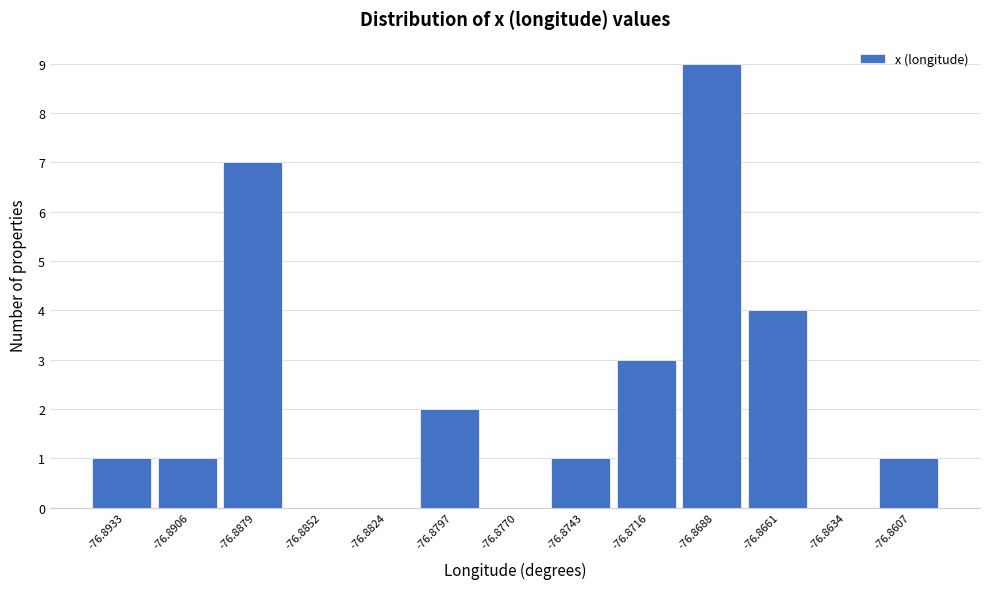

Reading left to right, transcribe all the data shown in this chart.

-76.8933=1	-76.8906=1	-76.8879=7	-76.8852=0	-76.8824=0	-76.8797=2	-76.8770=0	-76.8743=1	-76.8716=3	-76.8688=9	-76.8661=4	-76.8634=0	-76.8607=1